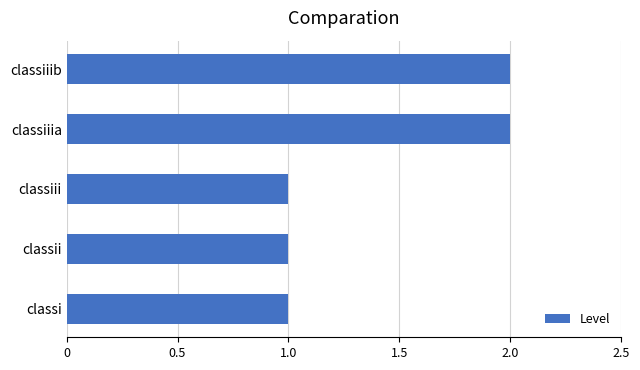

Count the number of categories in the chart.

5